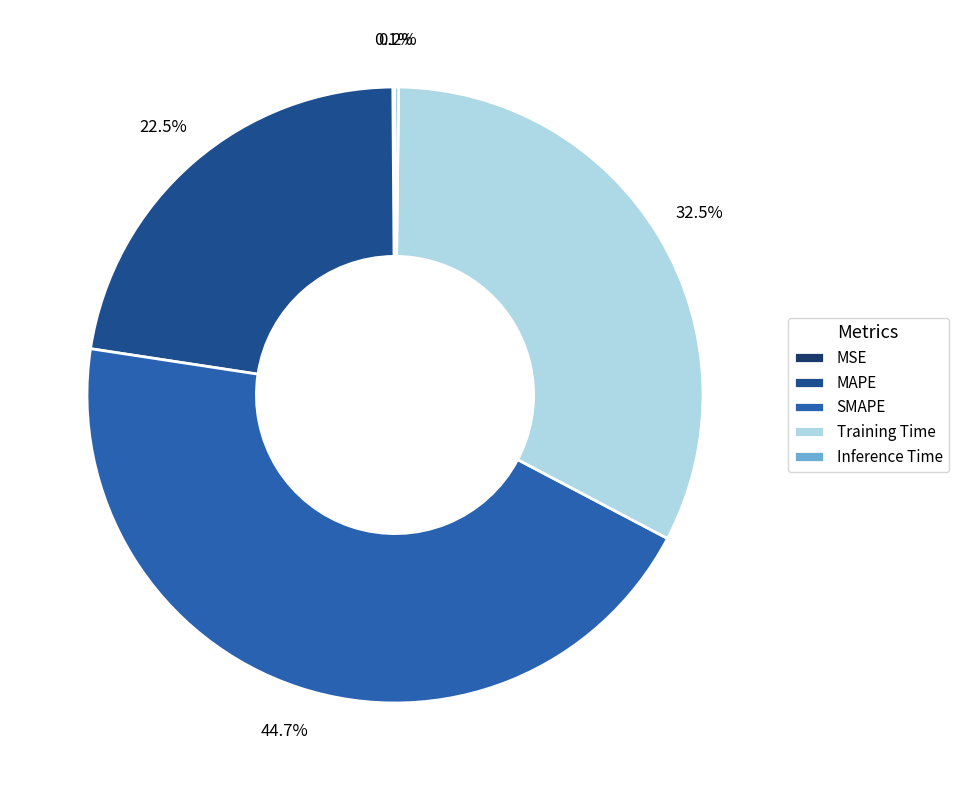

Combined, do MAPE and SMAPE account for over 50%?

Yes